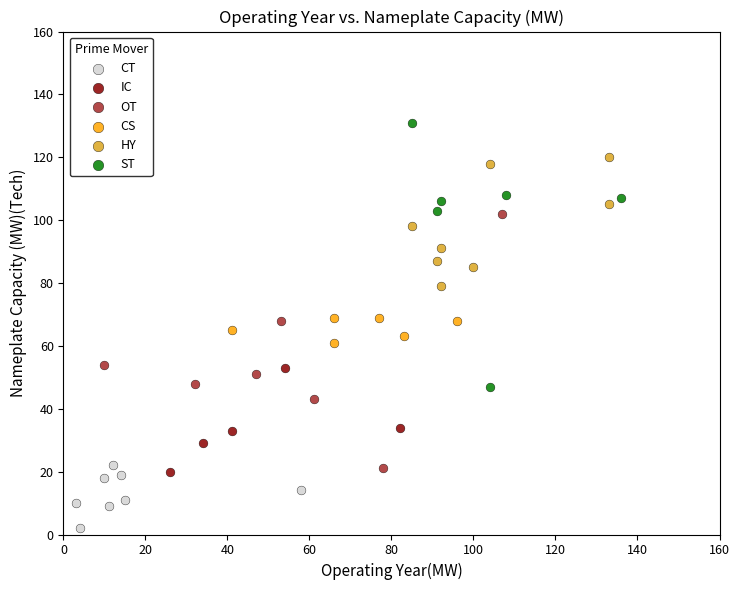

What are all the series names shown in the legend?

CT, IC, OT, CS, HY, ST